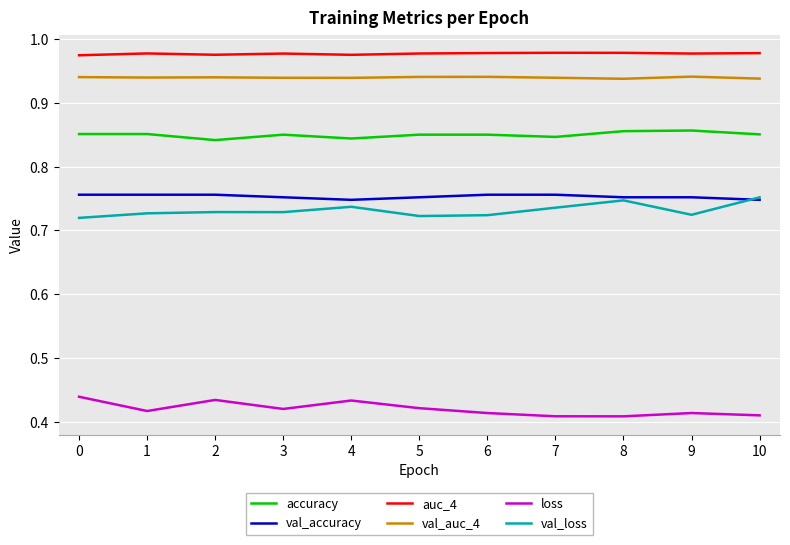

What is the total value across all series at 6?

4.7